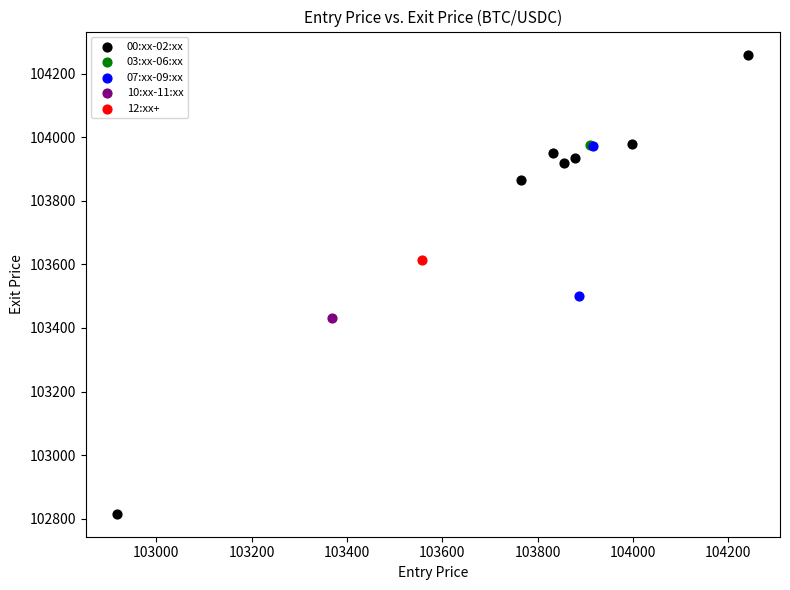

Which series reaches the maximum Y coordinate?

00:xx-02:xx